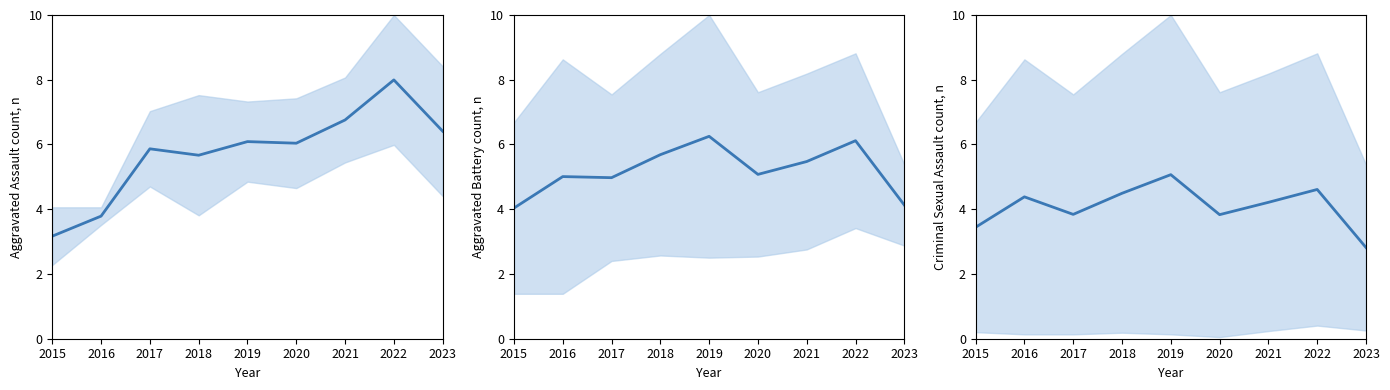

What is the value of the Aggravated Battery point at the 3rd from the left?

5.0